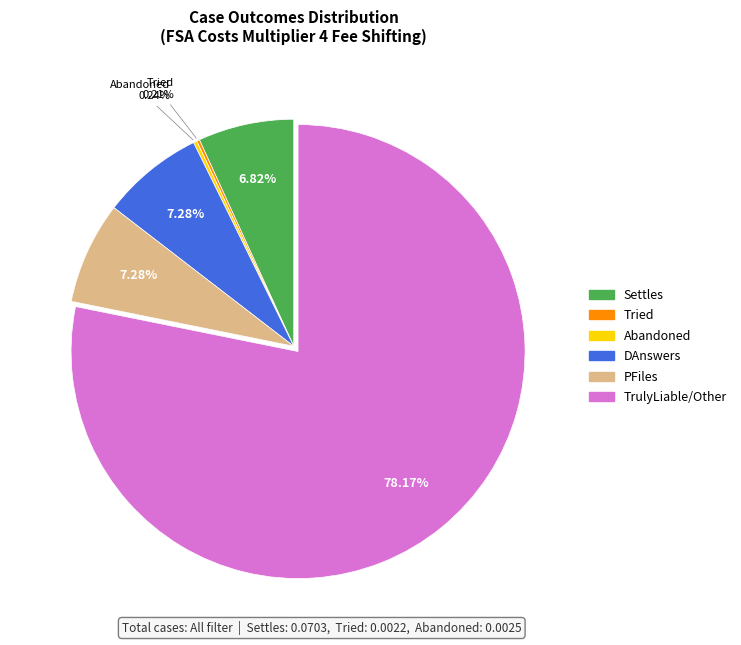

To the nearest percent, what is the difference between the largest and smallest slice percentages?

78%